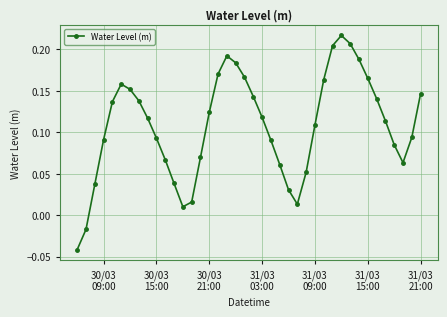

What is the sum of all values?

4.3